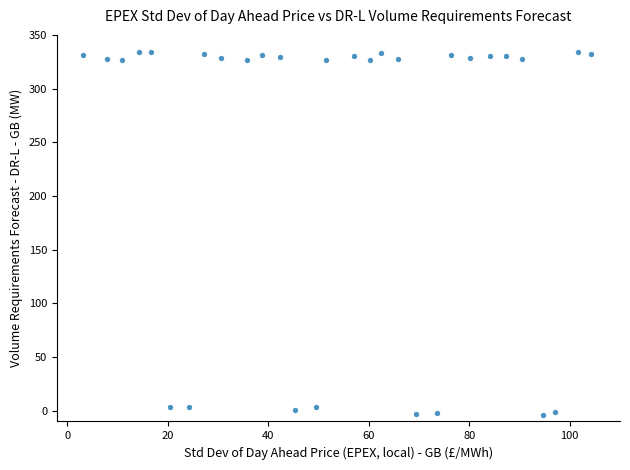

What is the range of Y values (max minus min)?

337.6